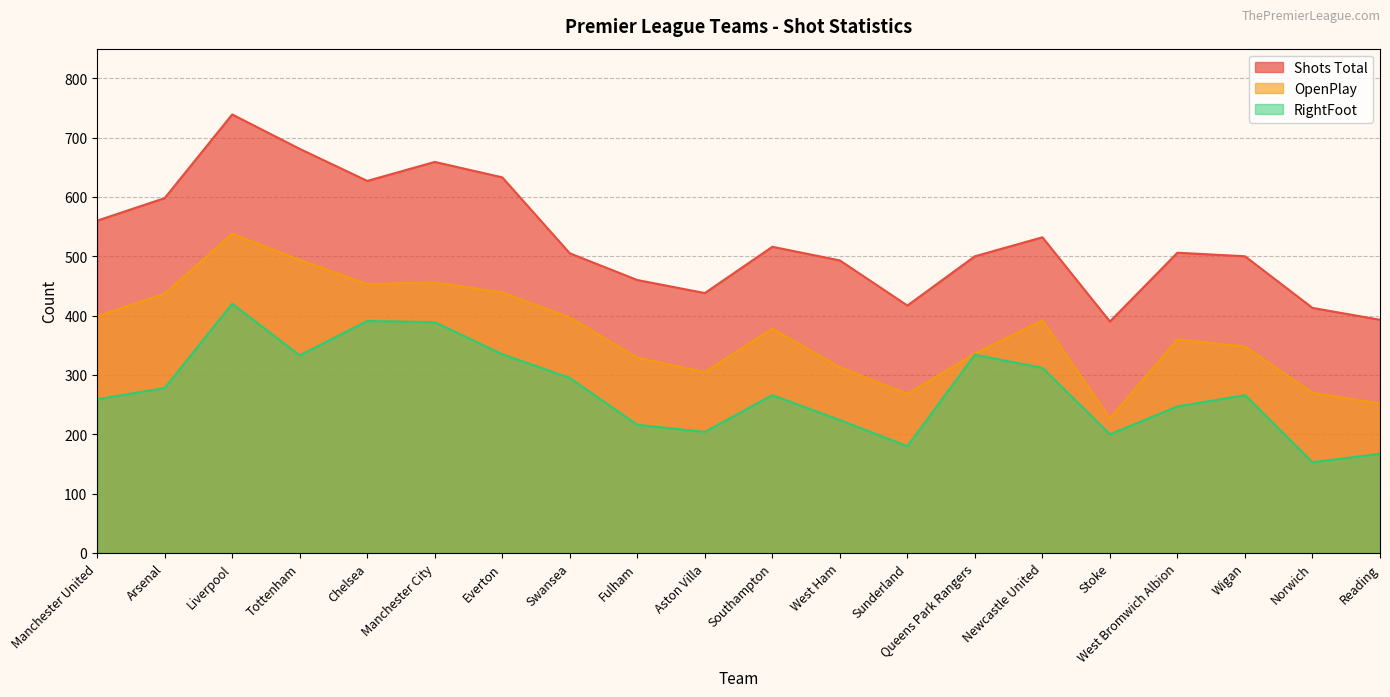

Is it true that RightFoot equals 141 at Aston Villa?

False